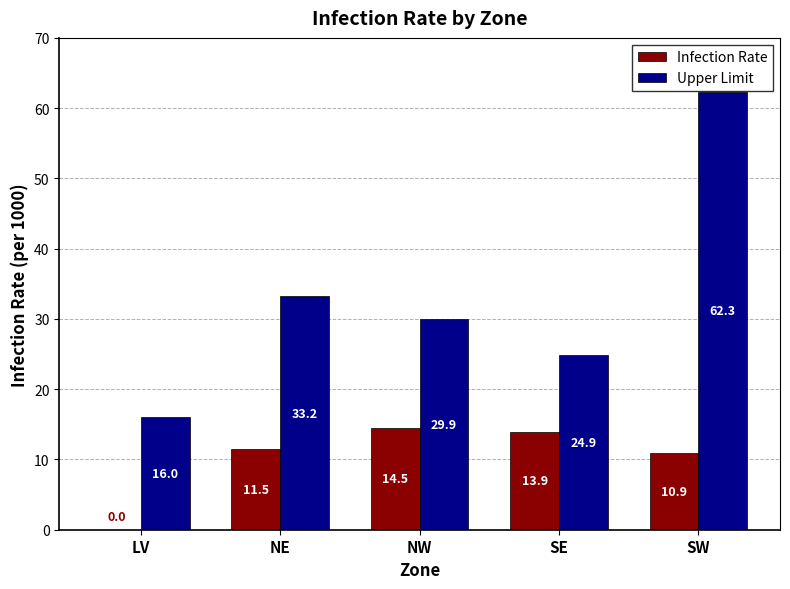

Reading left to right, extract all data points from this chart.

Infection Rate: 0.0	11.5	14.5	13.9	10.9
Upper Limit: 16.0	33.2	29.9	24.9	62.3